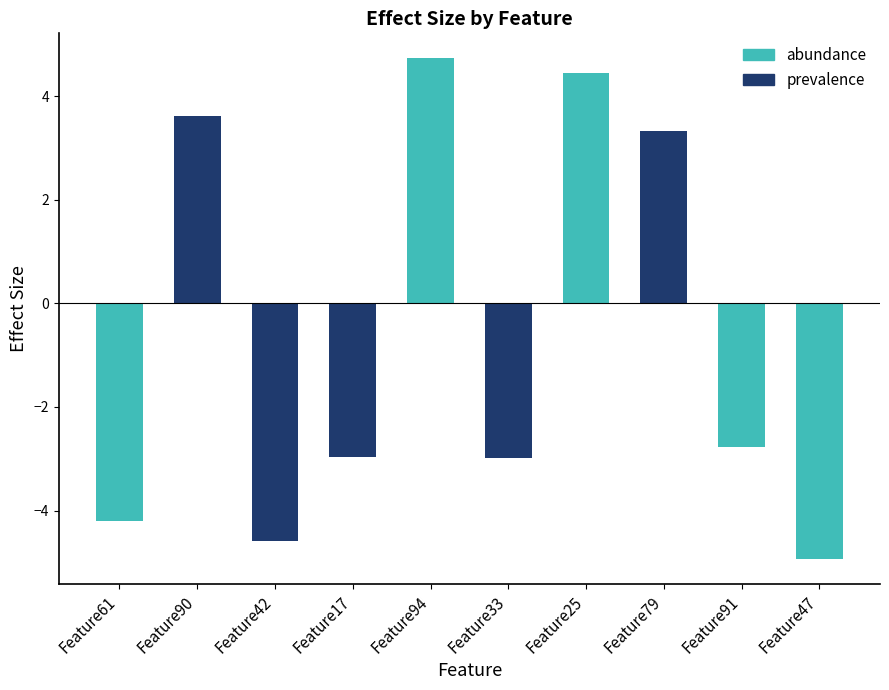

What is the approximate value at Feature42?

-4.6